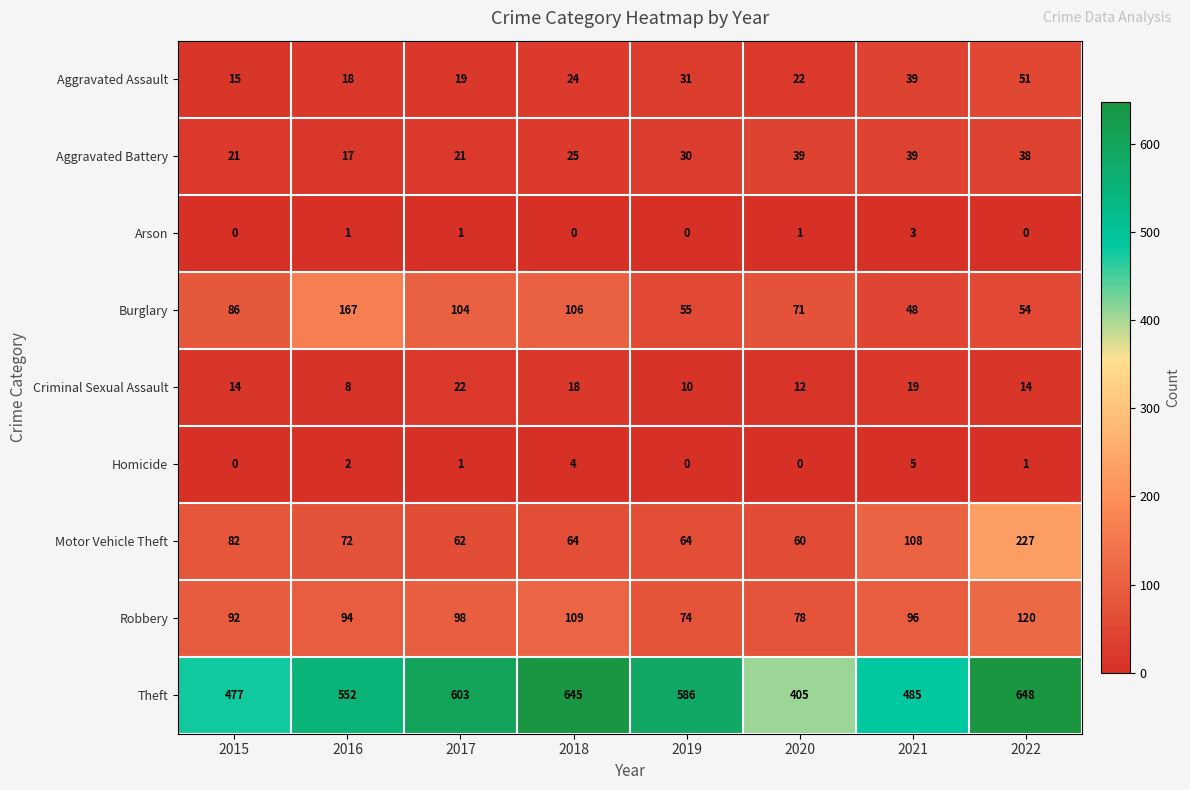

Which series has the widest spread of values?

Theft